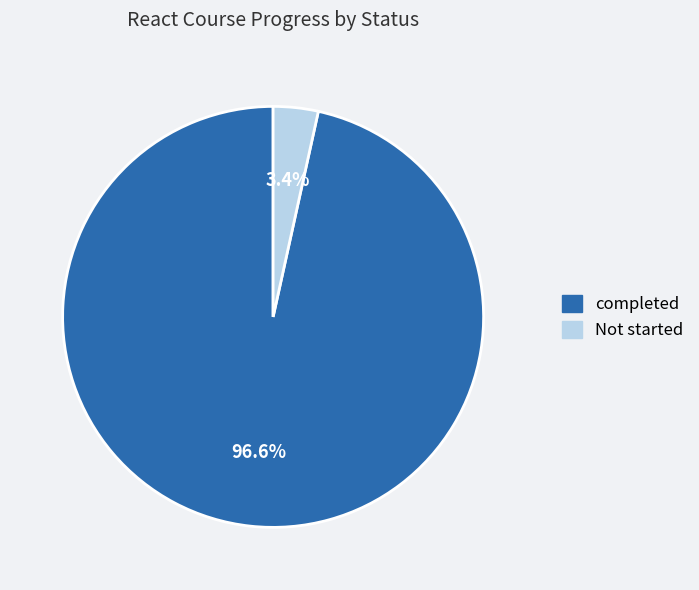

Which slice is the smallest?

Not started